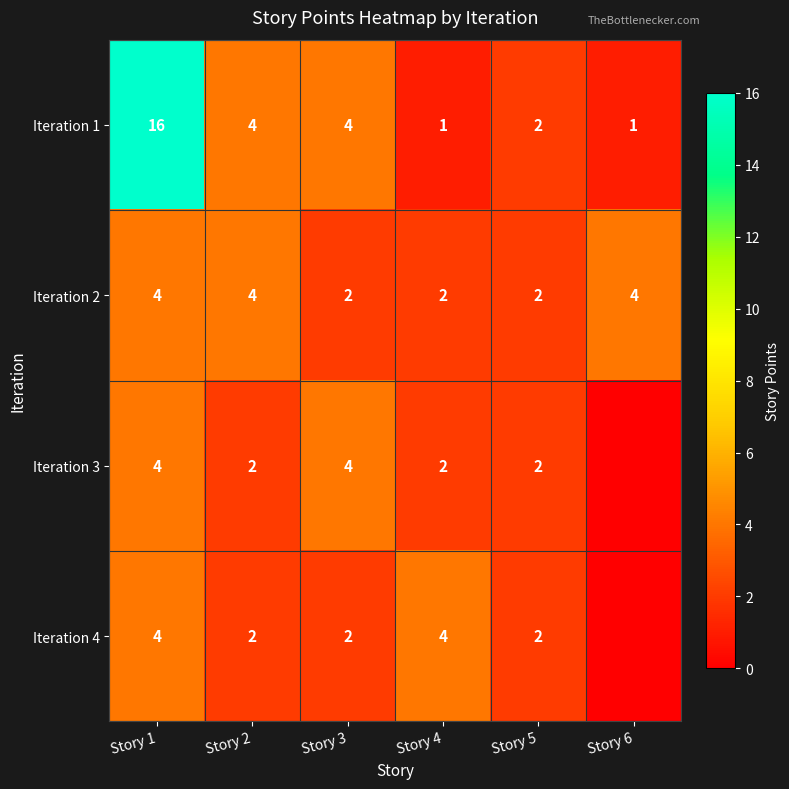

What is the spread (max minus min) of values at Story 2?

2